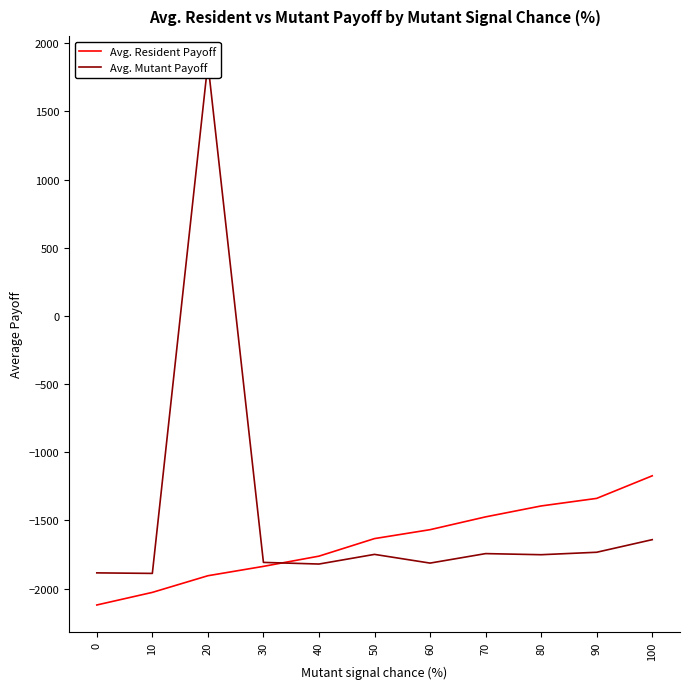

What is the difference between the highest and lowest values at 40?

57.9